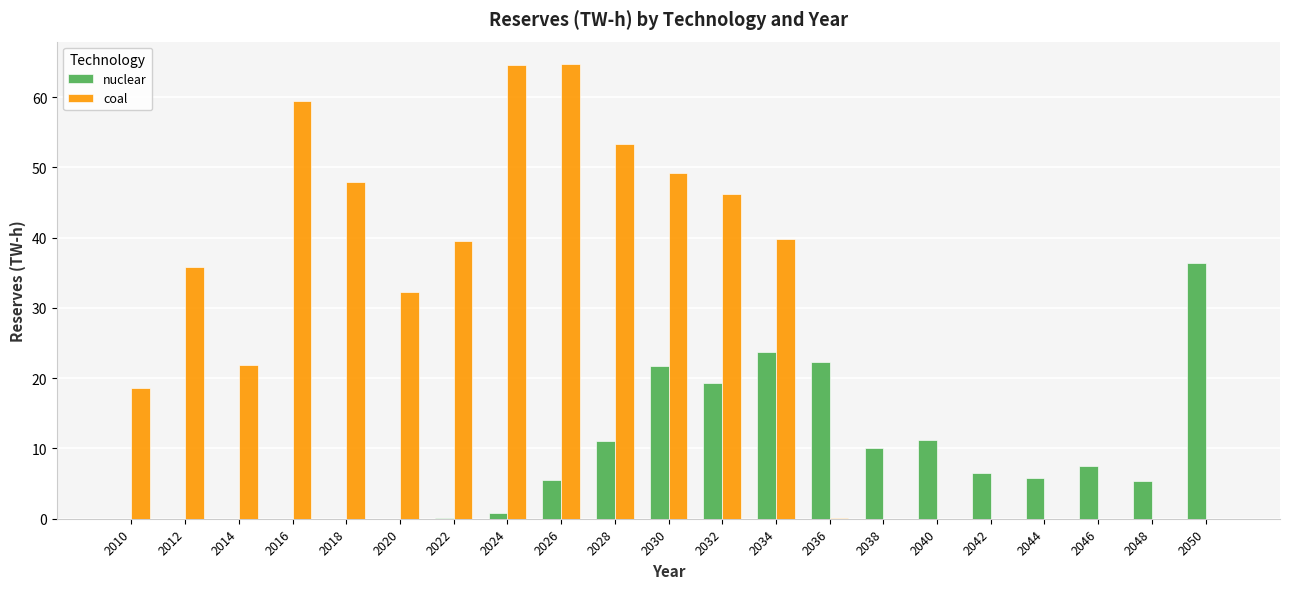

What are all the series names shown in the legend?

nuclear, coal